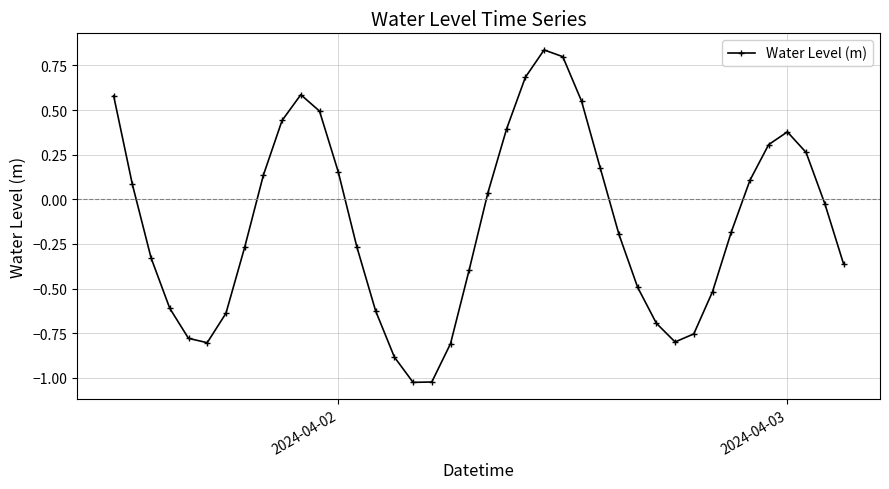

True or false: the data has more than 0 interior local peaks.

True